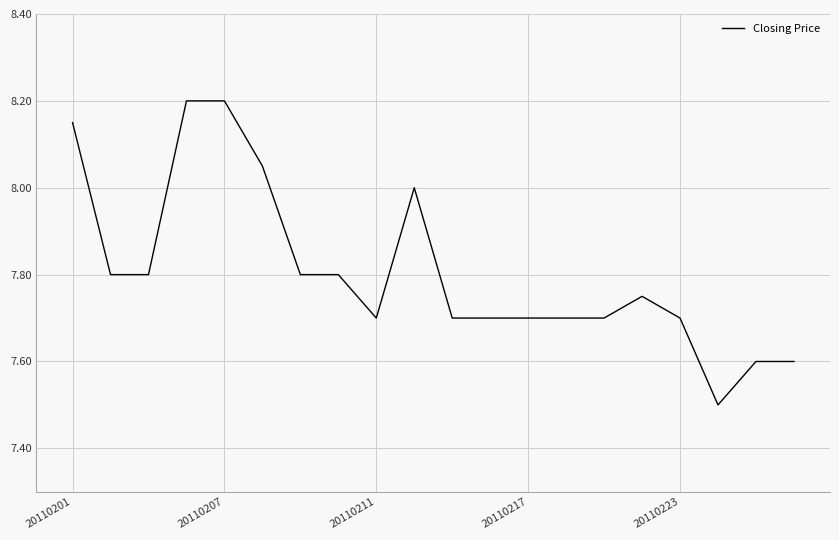

Does the chart display data point markers on the line(s)?

No